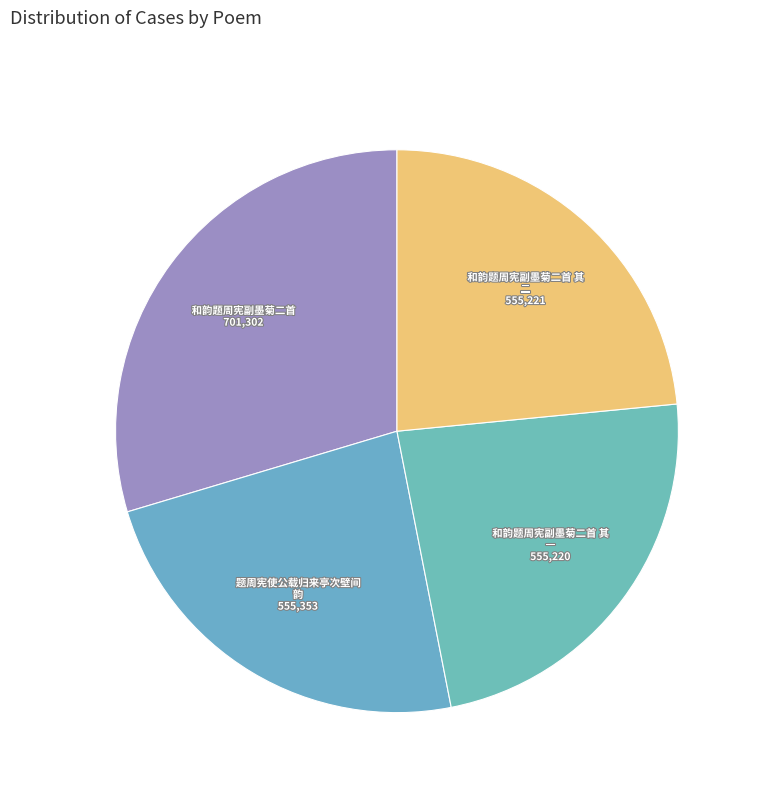

Count the number of slices in the pie.

4